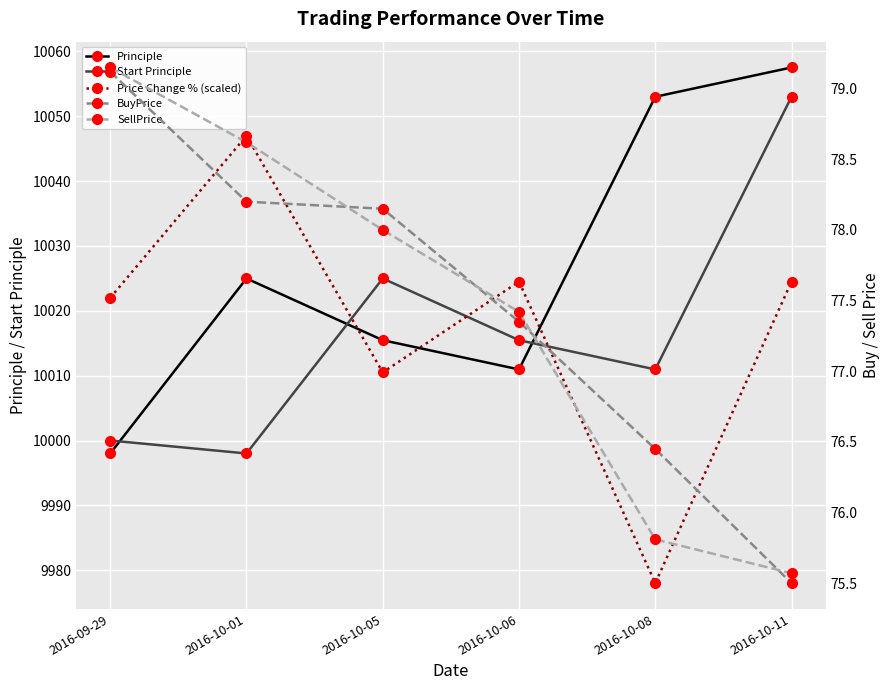

Does the chart display data point markers on the line(s)?

Yes